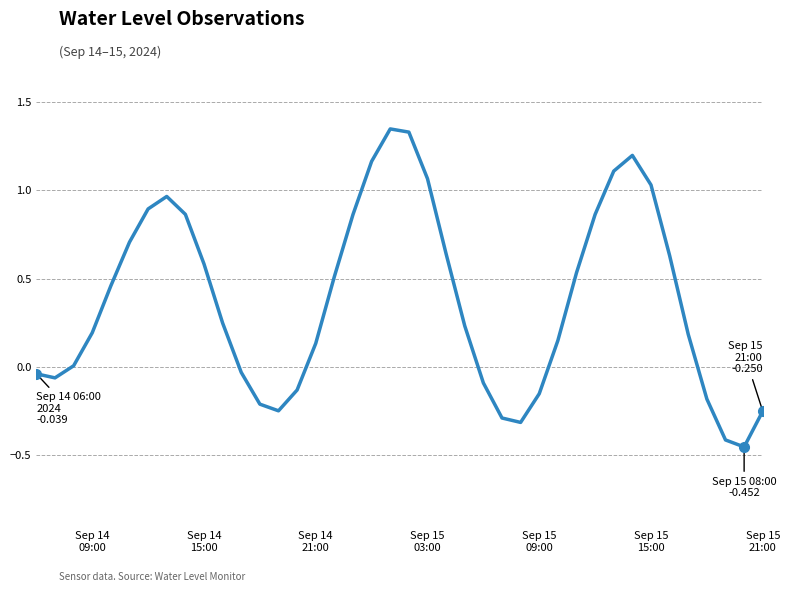

Is this an area chart (filled region under the line)?

No